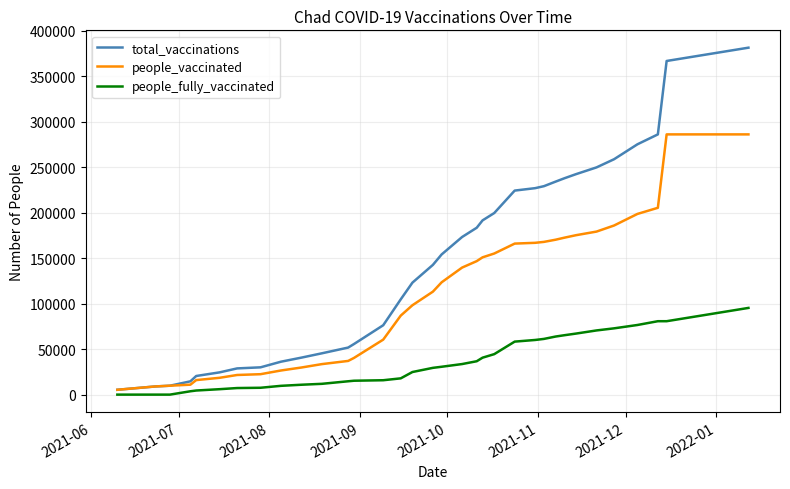

What are all the series names shown in the legend?

total_vaccinations, people_vaccinated, people_fully_vaccinated